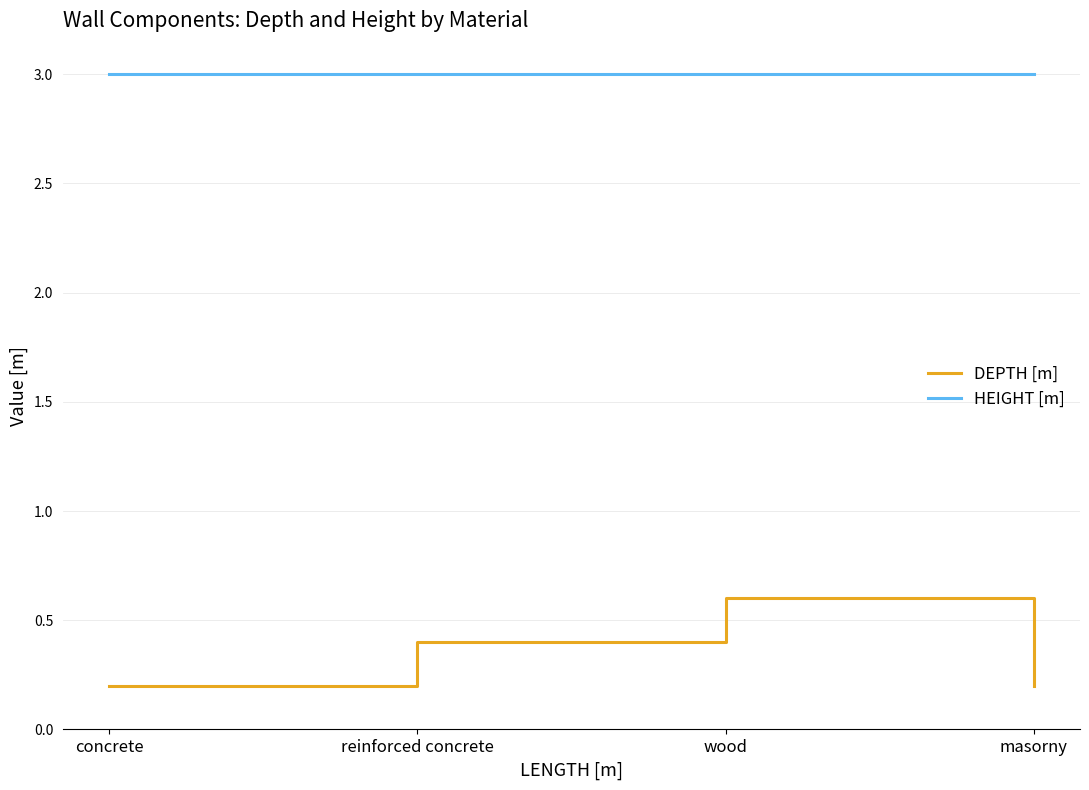

Does the chart have visible grid lines?

Yes